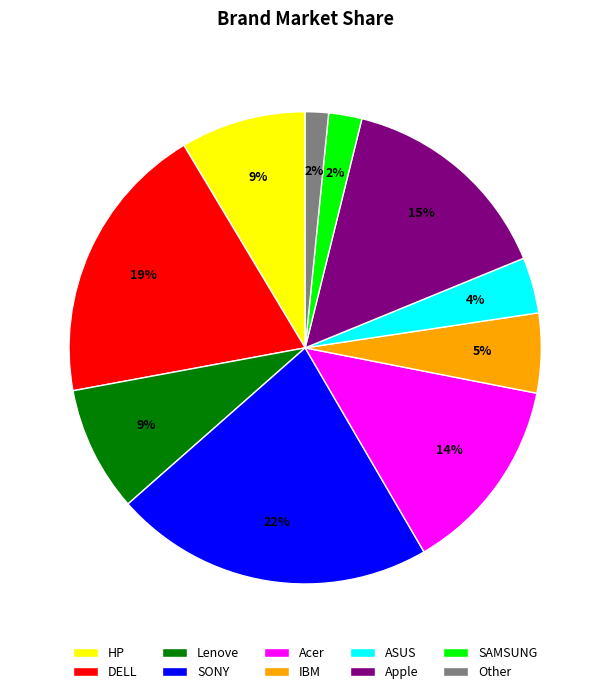

To the nearest percent, what is the difference between the largest and smallest slice percentages?

20%